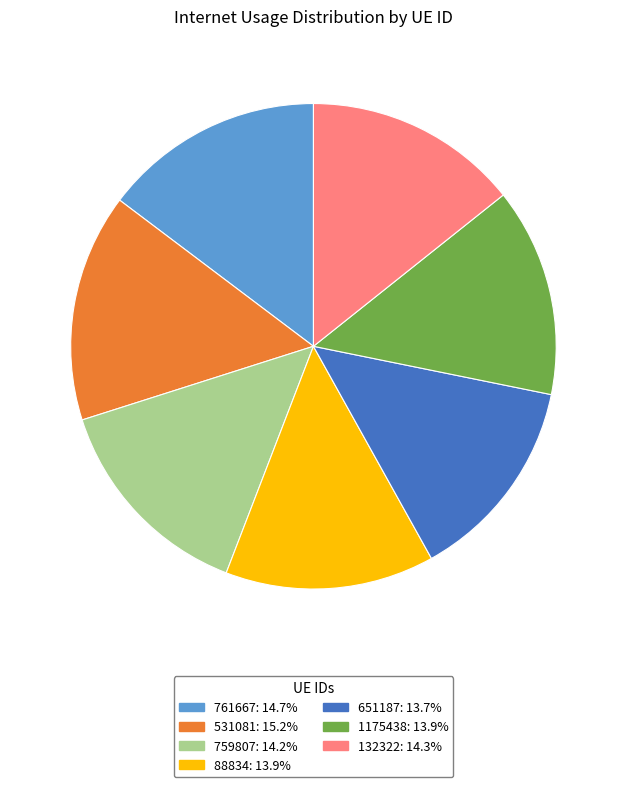

Do 531081: 15.2% and 88834: 13.9% together represent more than half of the pie?

No